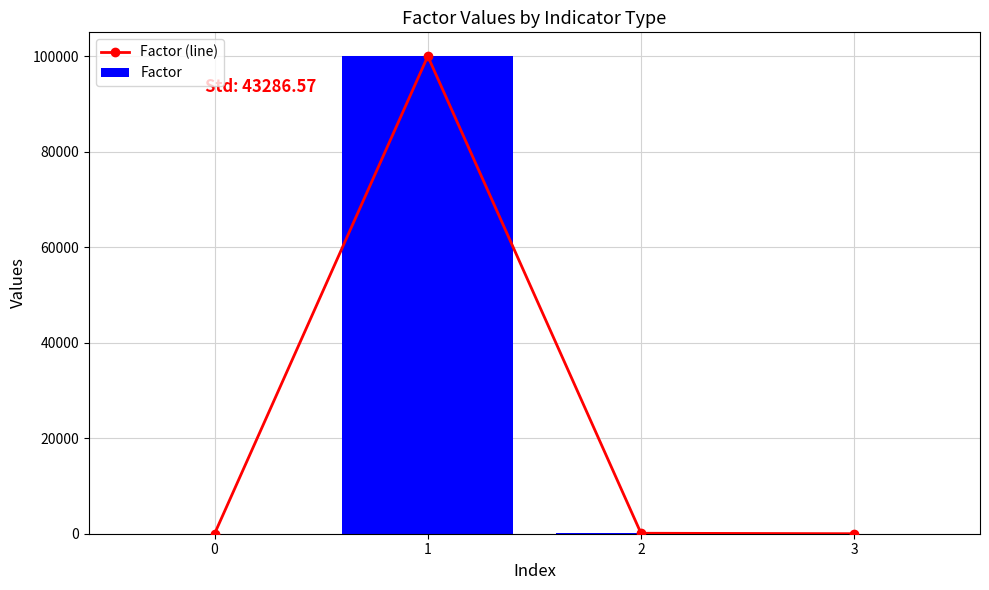

What are all the series names shown in the legend?

Factor (line), Factor